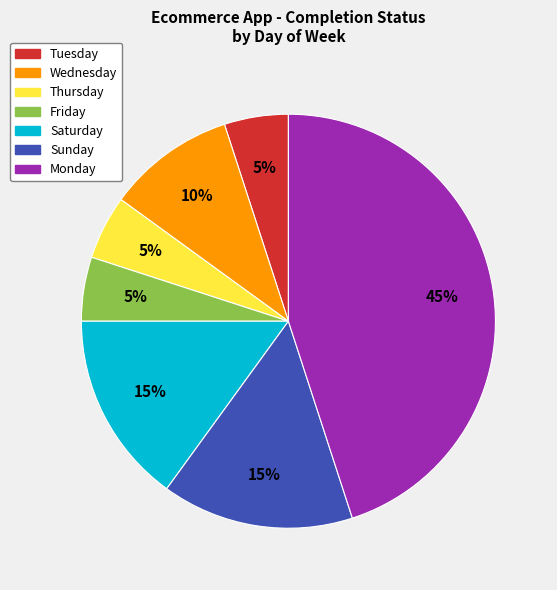

The Friday slice represents 18% of the pie. True or false?

False